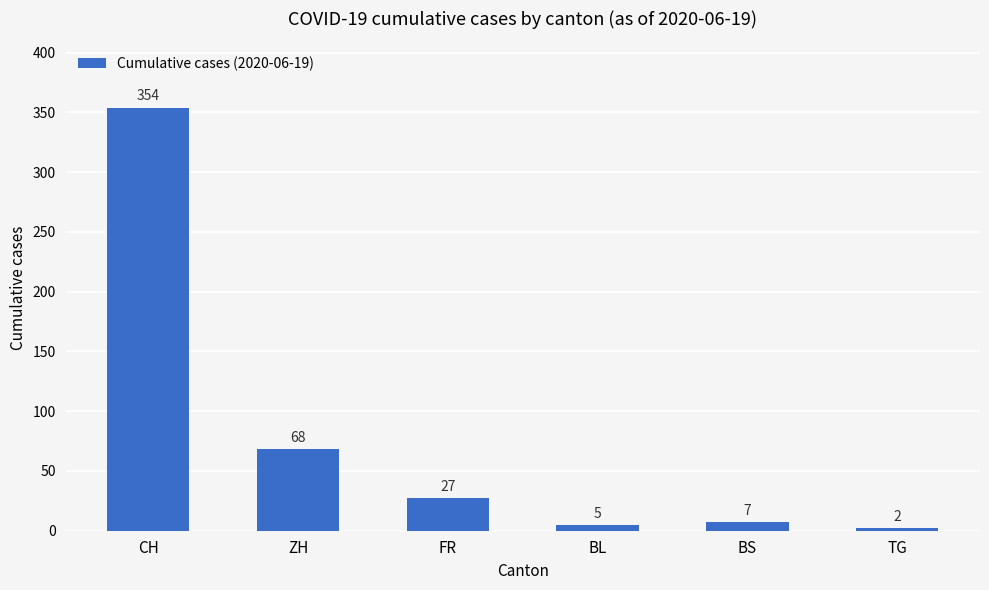

What is the sum of all values?

463